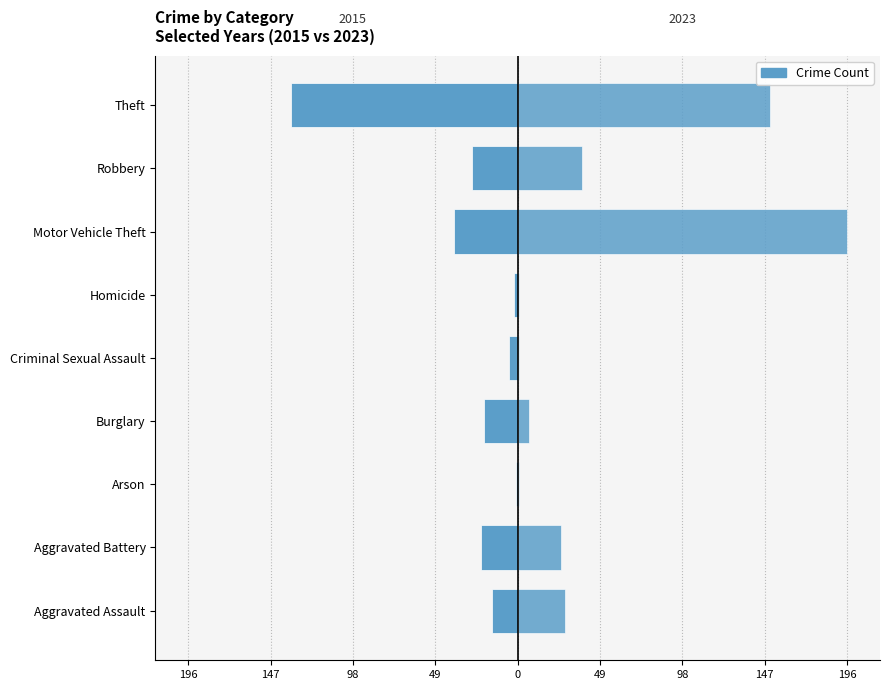

True or false: 2021 has a value of 51 at 7.

False